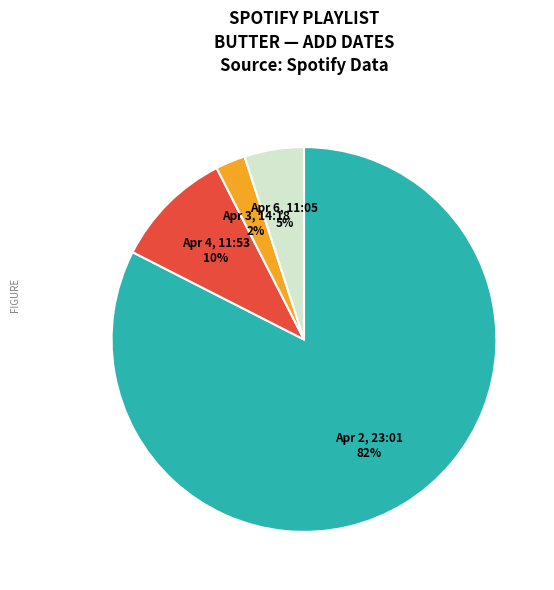

To the nearest percent, what is the average slice percentage?

25%